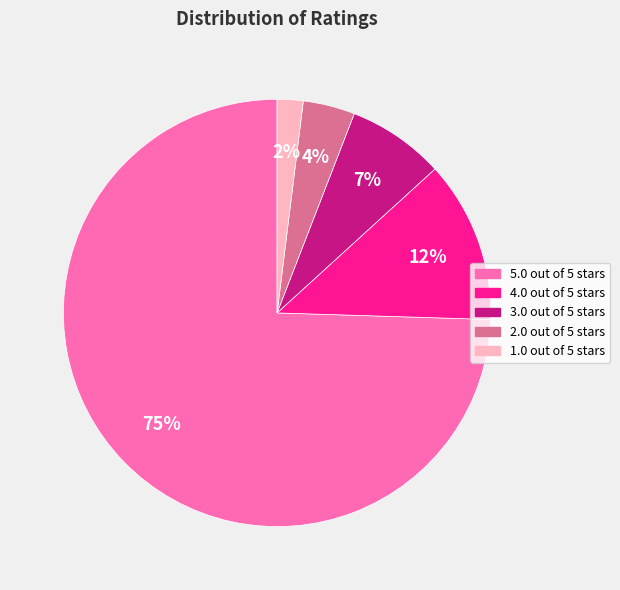

Does 5.0 out of 5 stars represent more than half of the total?

Yes